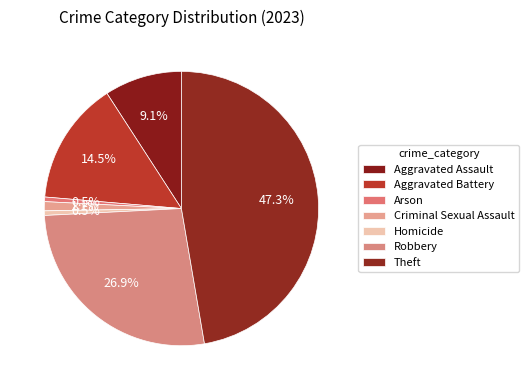

Between Robbery and Aggravated Battery, which is larger?

Robbery